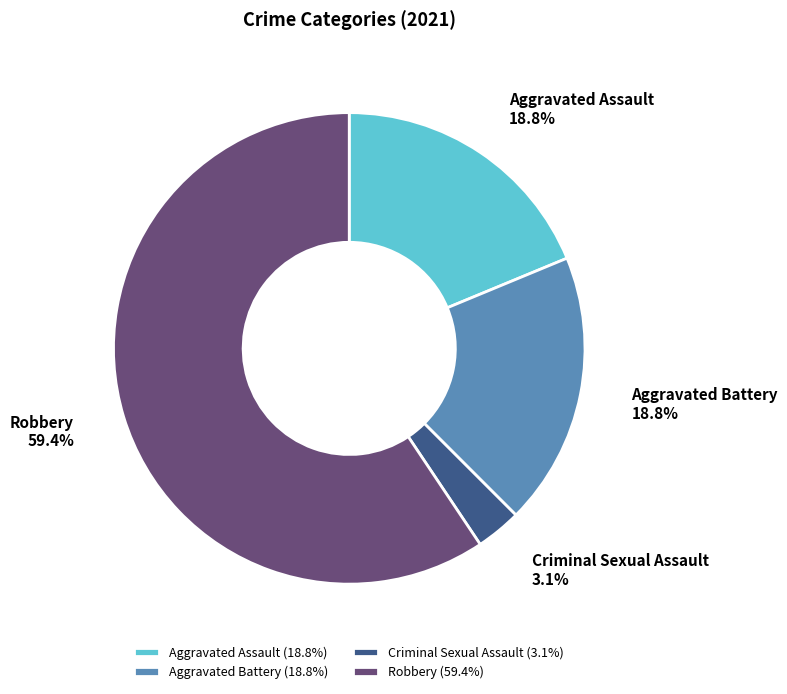

What percentage is the Criminal Sexual Assault slice, to the nearest percent?

3%